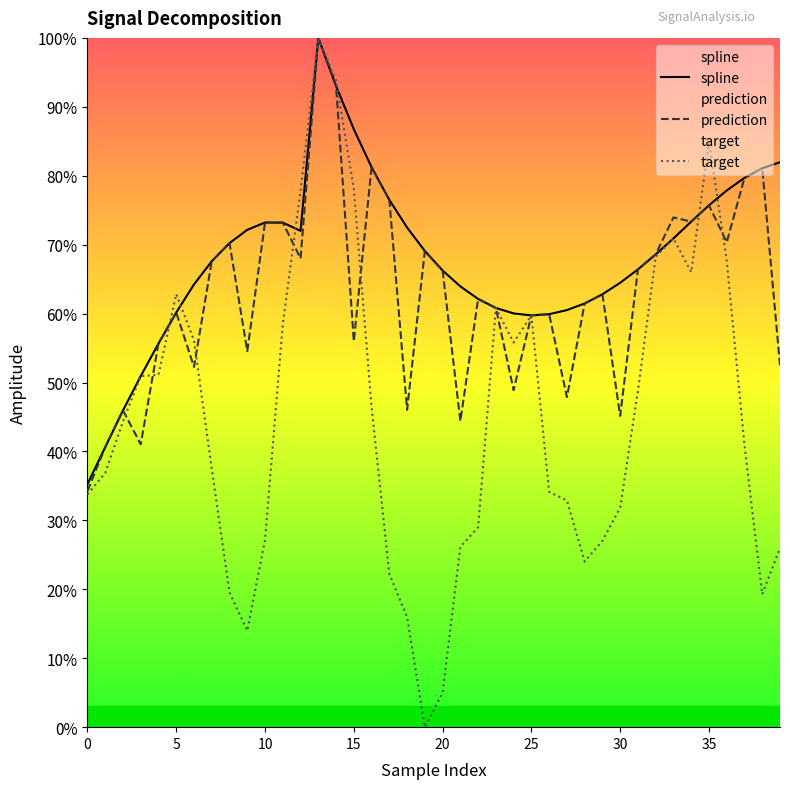

Rank the series by their average value, from highest to lowest.

spline, prediction, target